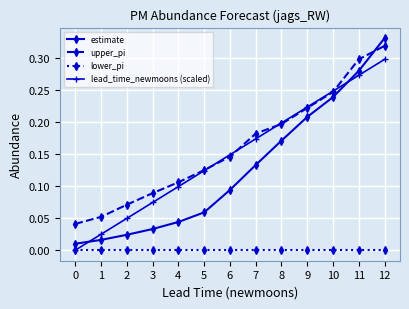

At which category is the sum across all series the highest?

12